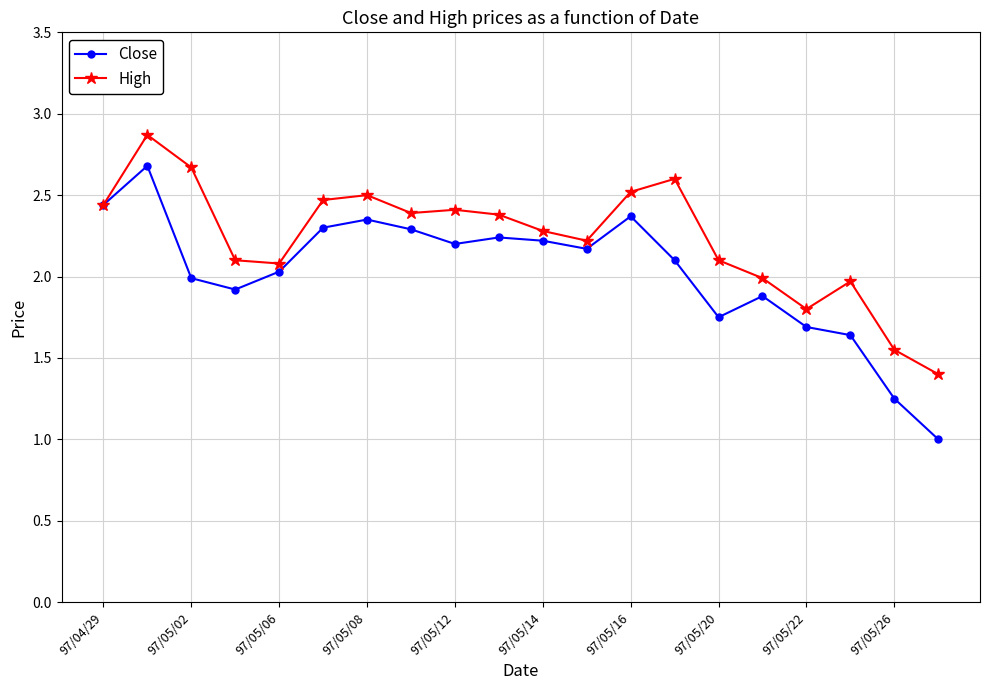

What is the value of the High point at the 15th from the left?

2.1